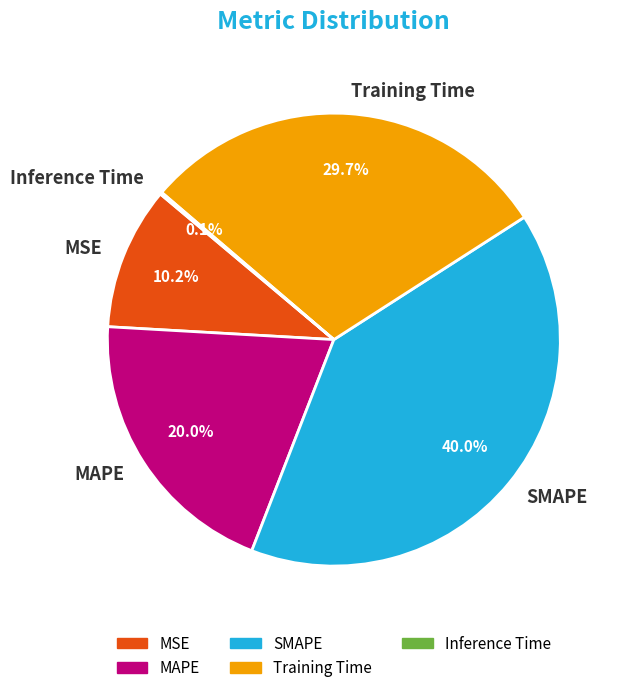

Between SMAPE and MAPE, which is larger?

SMAPE